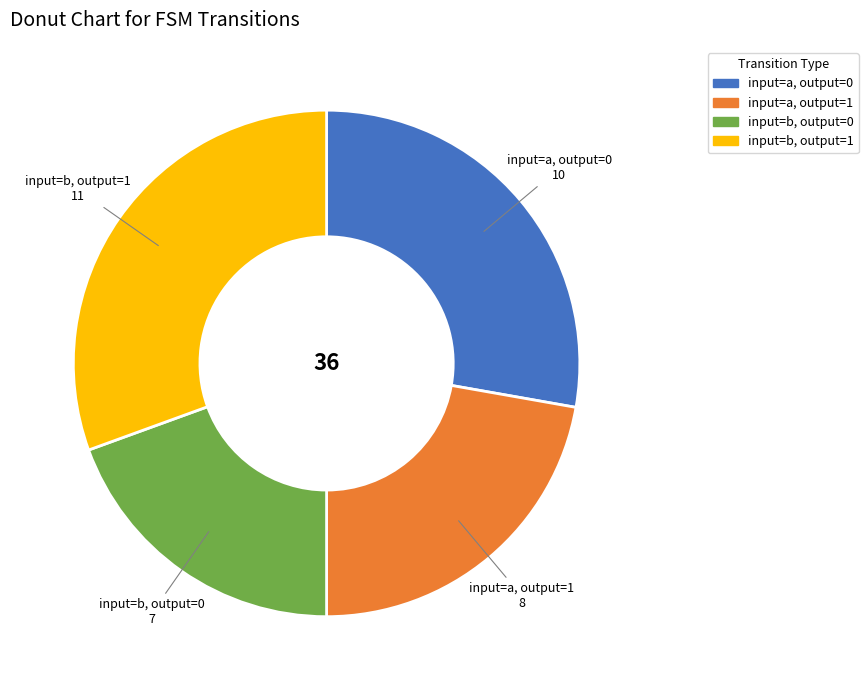

Which has a higher value, input=a, output=0 or input=a, output=1?

input=a, output=0